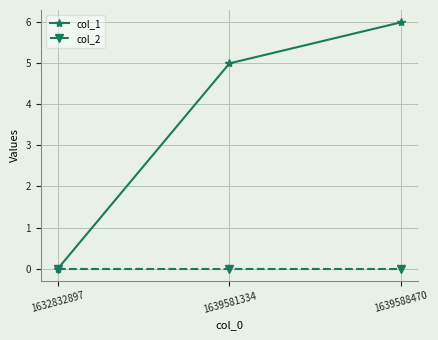

The col_1 series shows 7 at 1639581334. True or false?

False